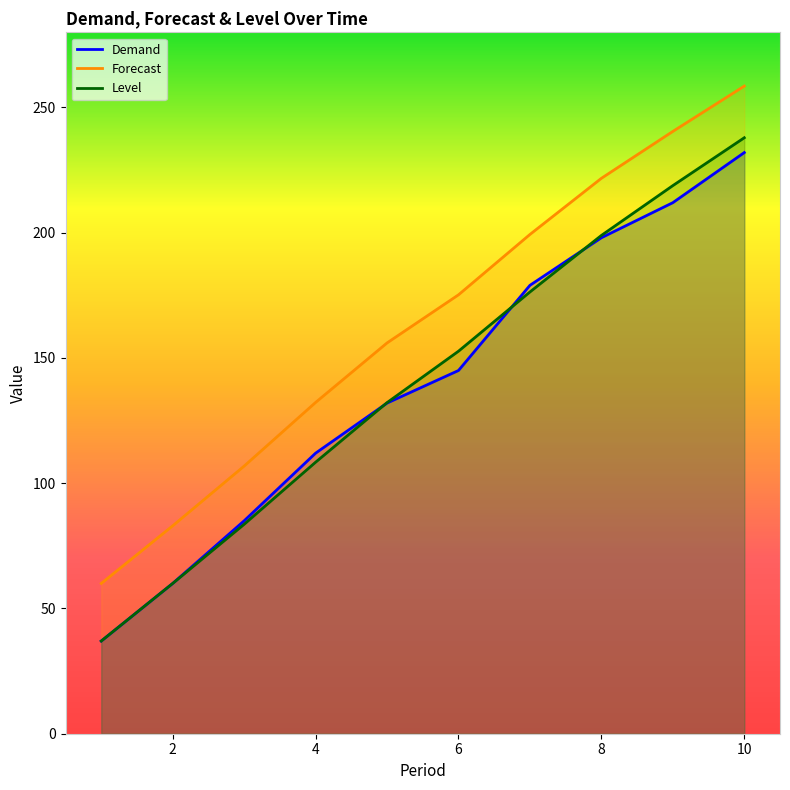

Which series has the largest total across all categories?

Forecast